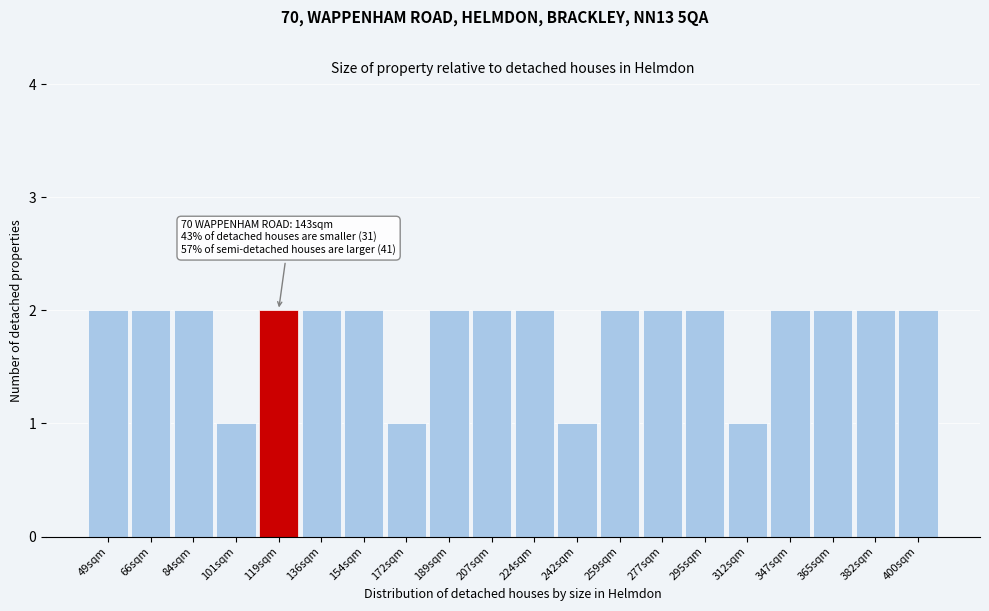

Reading left to right, transcribe all the data shown in this chart.

2	2	2	1	2	2	2	1	2	2	2	1	2	2	2	1	2	2	2	2